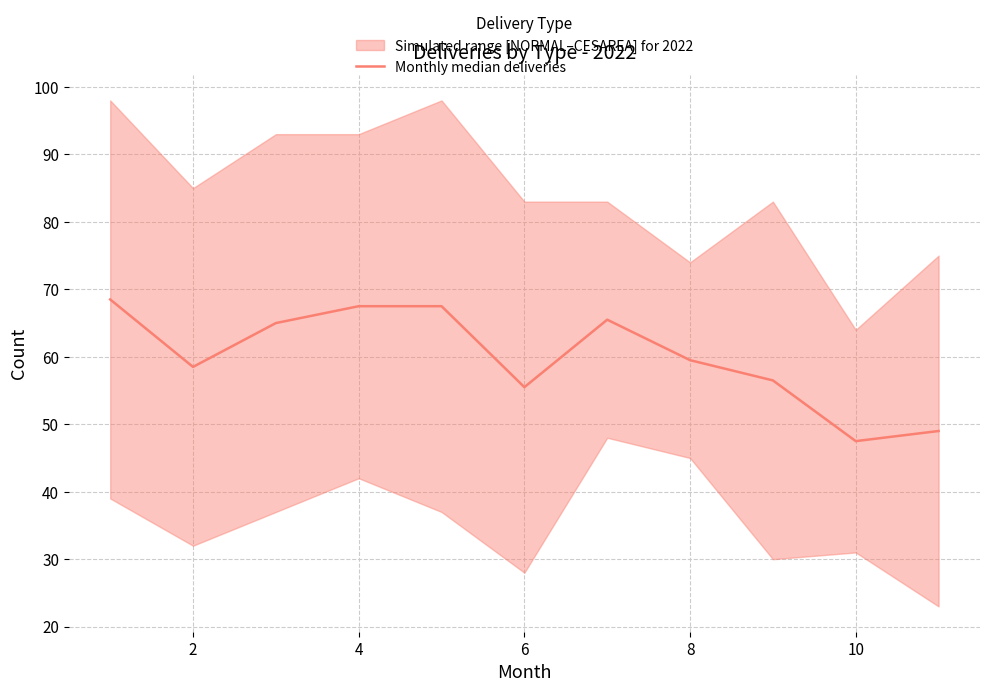

True or false: the data shows 58.5 at 2.

True